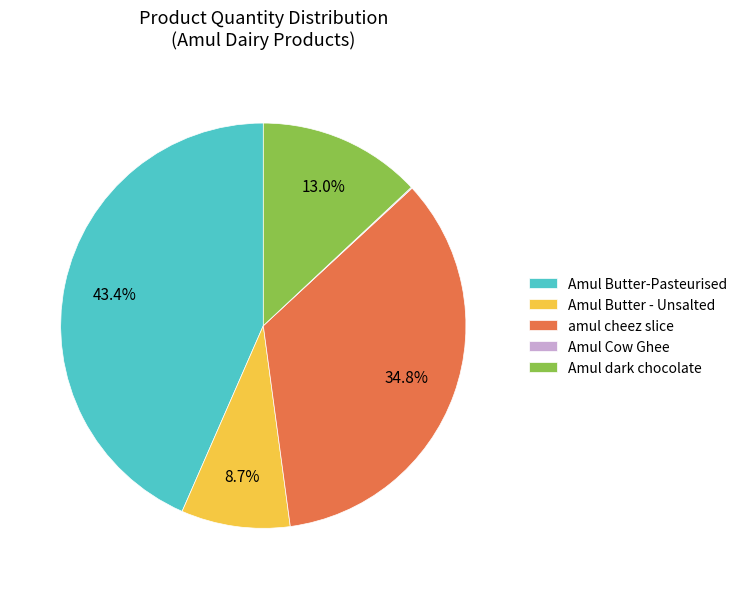

Which slice is the largest?

Amul Butter-Pasteurised